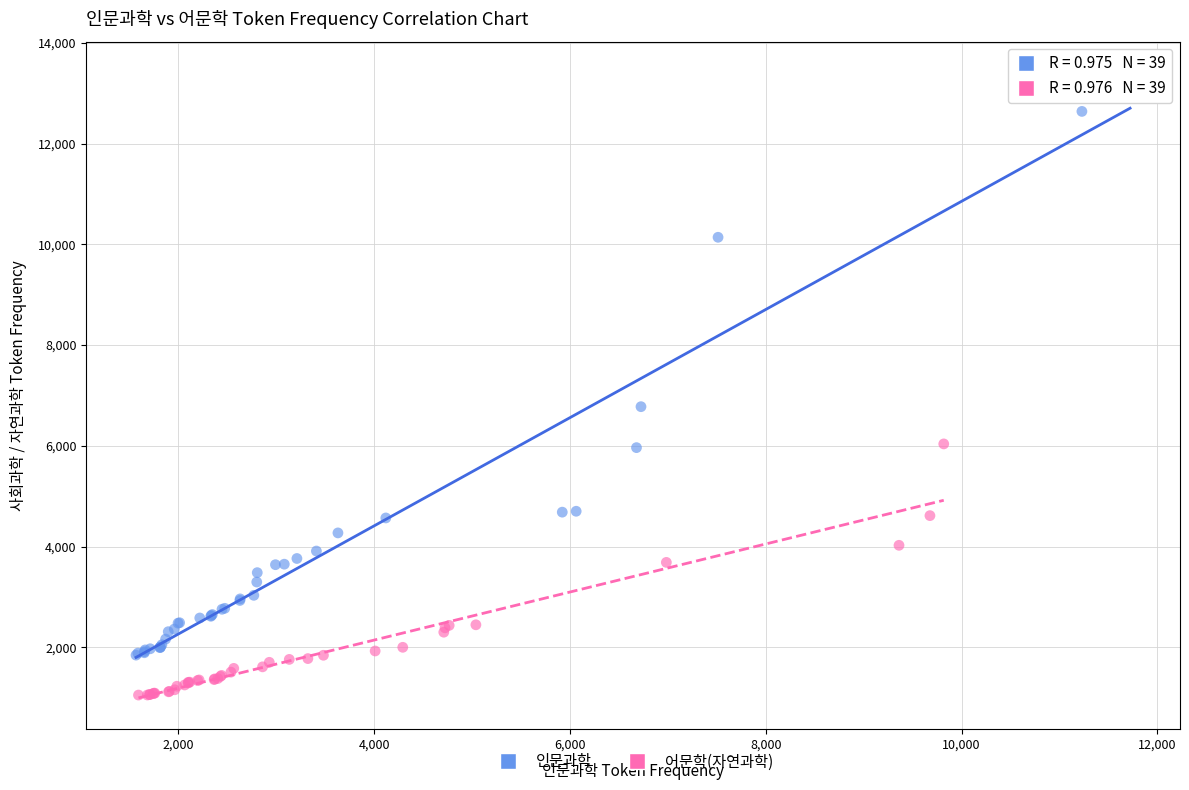

Which series contains the highest Y value?

인문과학